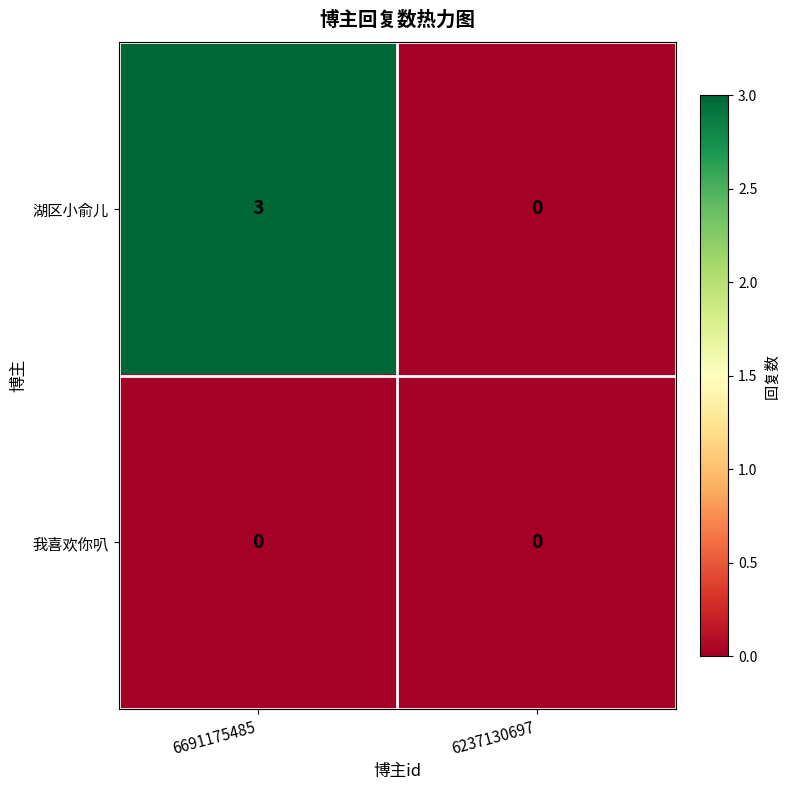

Reading right to left, what are all the values shown in this chart?

湖区小俞儿: 0	3
我喜欢你叭: 0	0